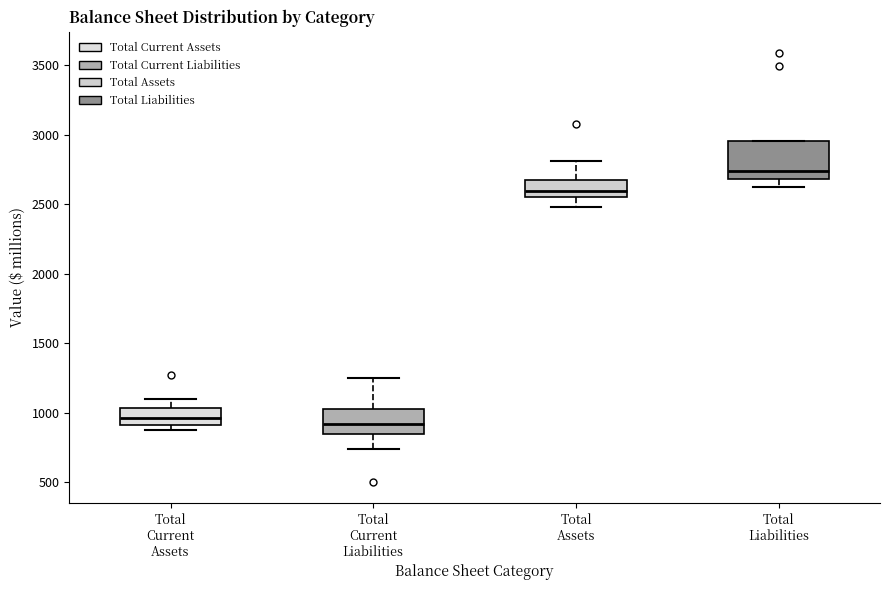

Where is the upper edge of the box for Total Liabilities on the y-axis? The values are not printed on the chart, so give them approximately, as read against the axis.

2950